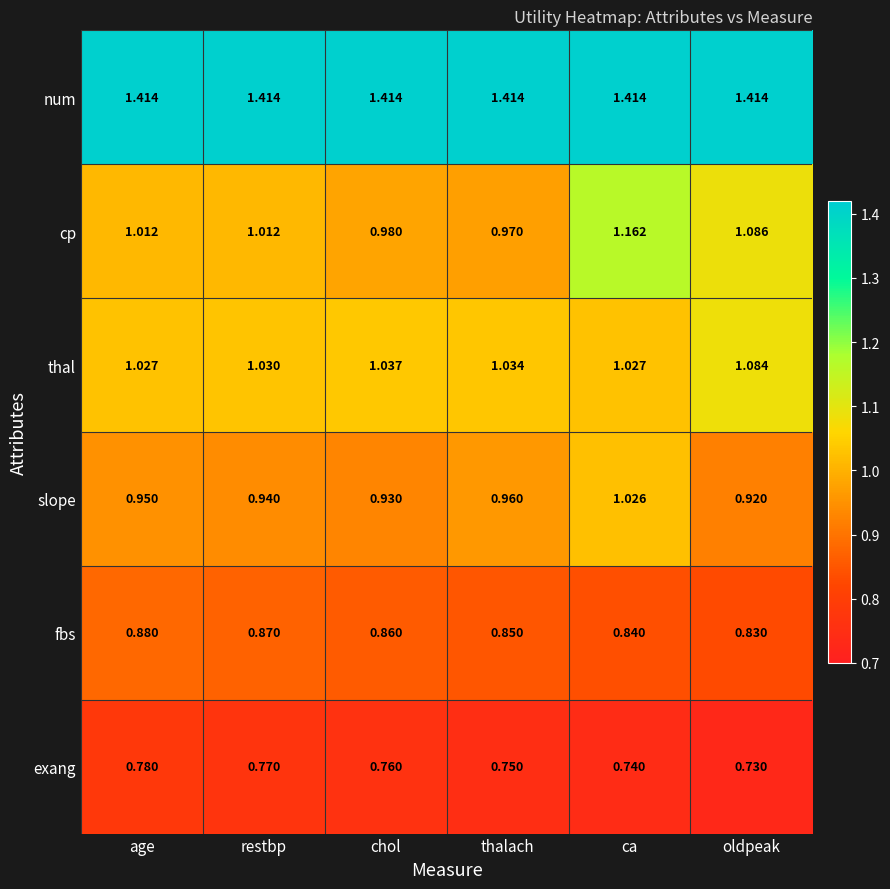

Rank the categories by fbs value from highest to lowest.

age, restbp, chol, thalach, ca, oldpeak